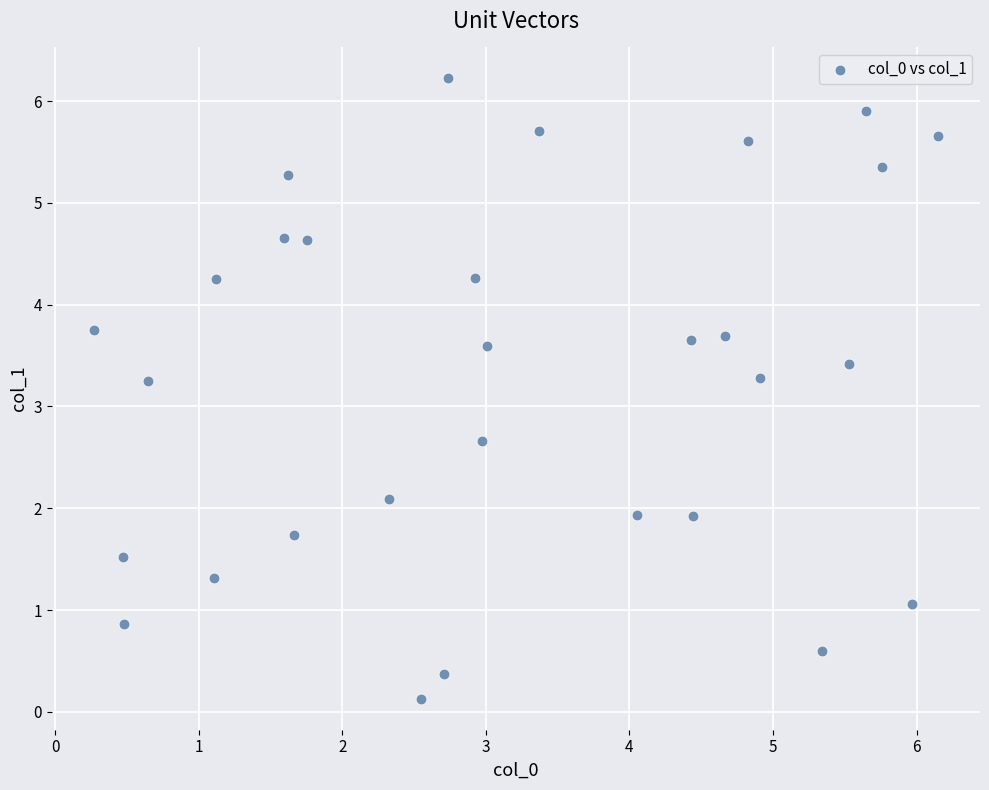

What is the range of X values (max minus min)?

5.9